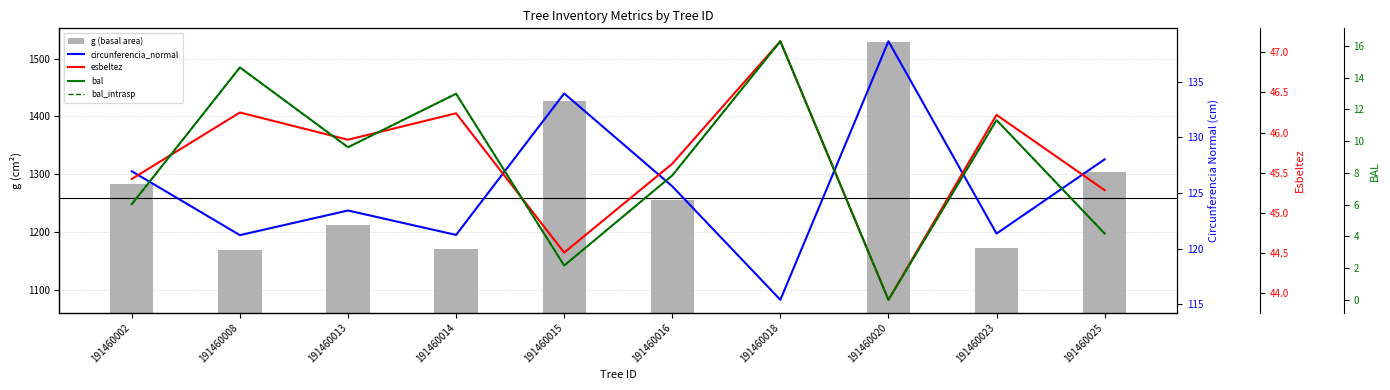

The circunferencia_normal series shows 71.0 at 191460014. True or false?

False